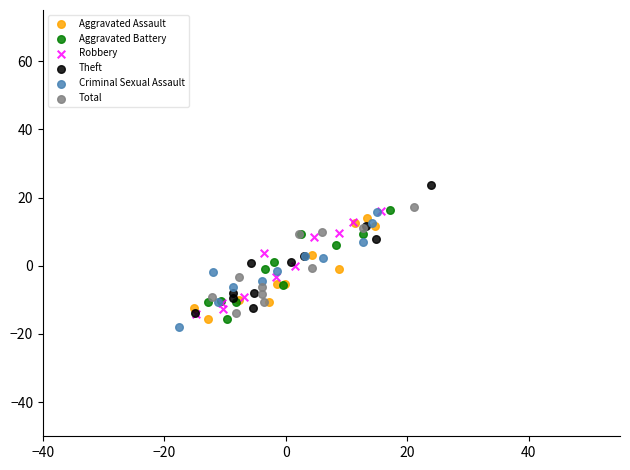

Which series has the widest spread of Y values?

Theft